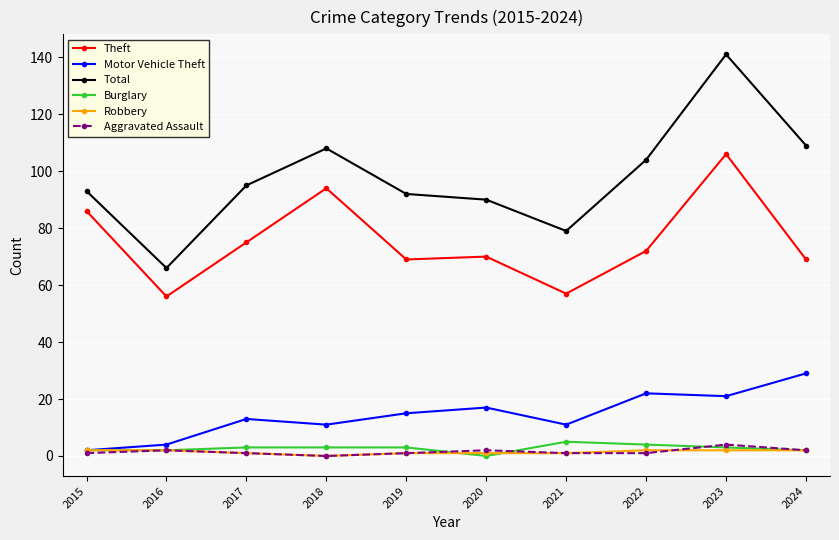

At which category does Theft reach its first local valley?

2016